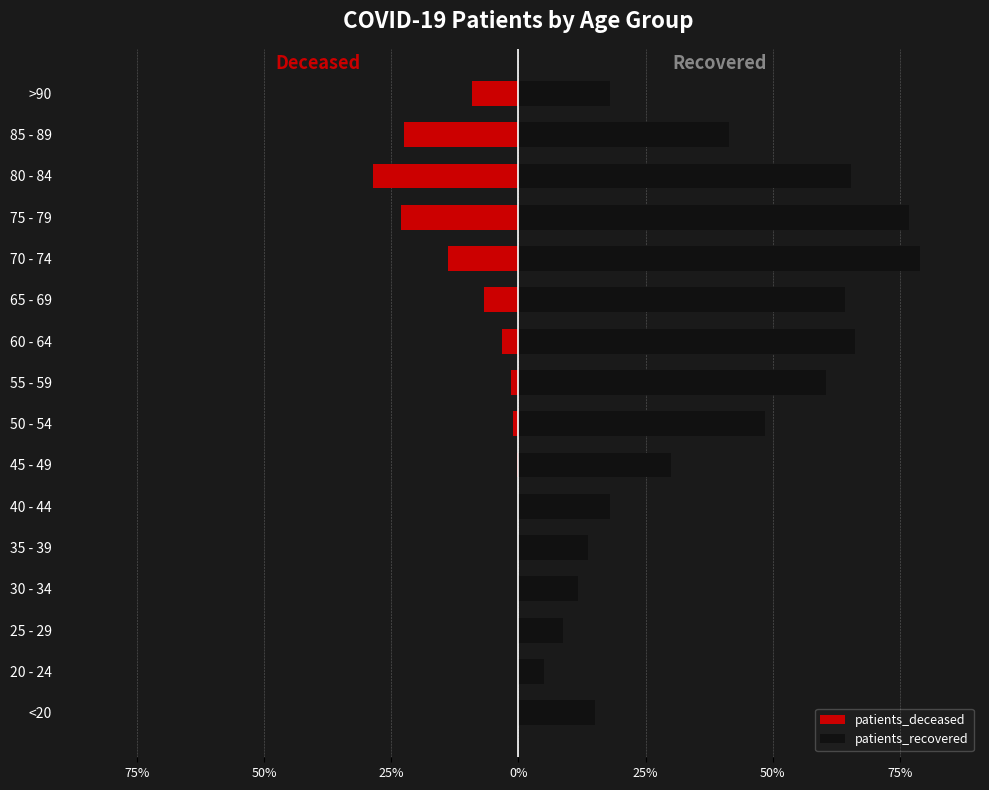

Between 25 - 29 and 75 - 79, which series saw the biggest shift?

patients_recovered